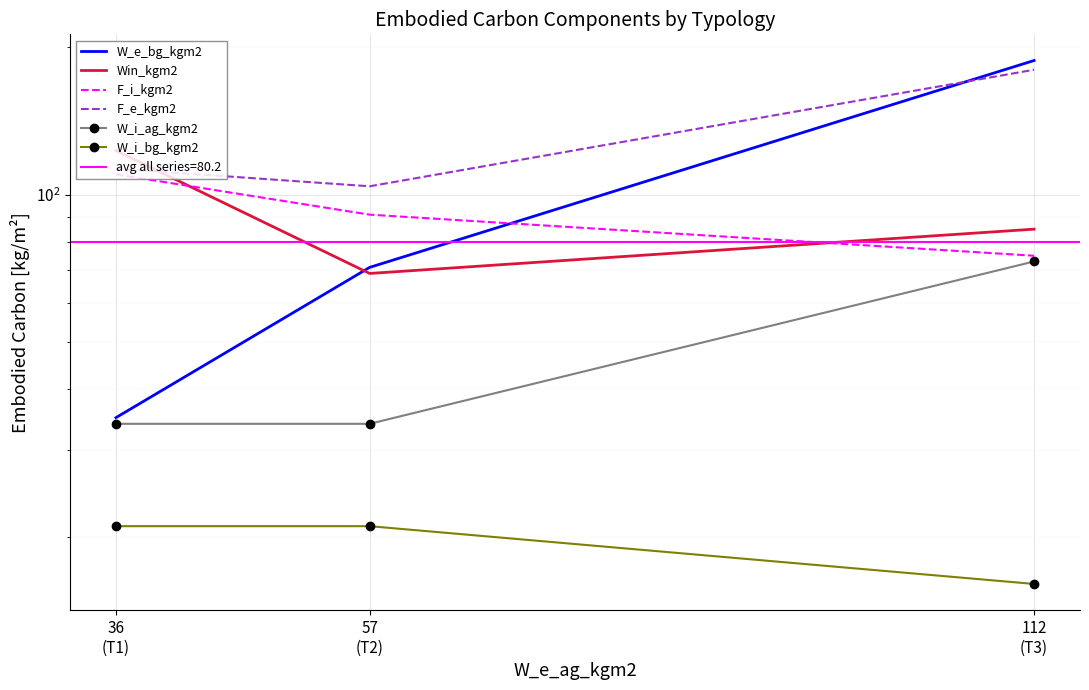

How many data points in F_e_kgm2 are less than 113?

1